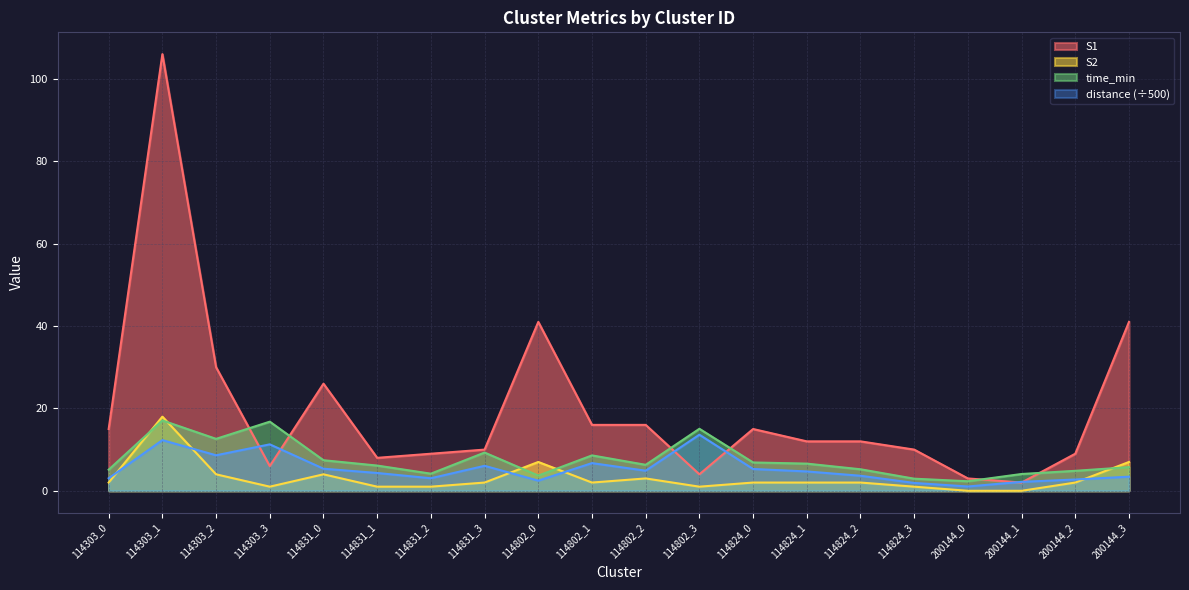

Rank the series at 114802_0 from lowest to highest value.

distance (÷500), time_min, S2, S1